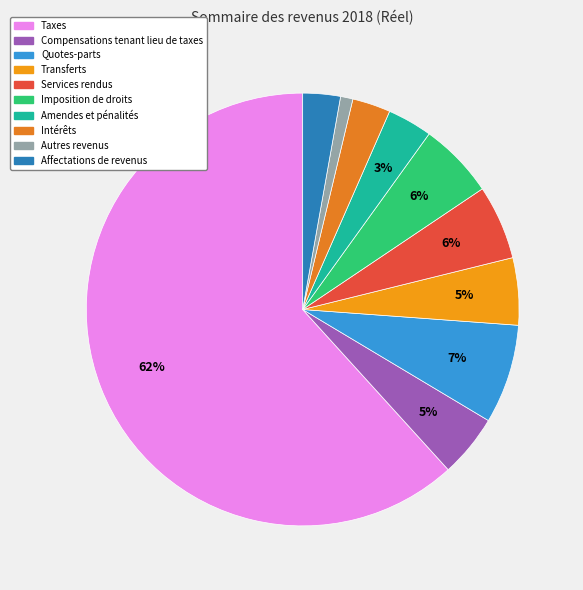

What is the change in value from Quotes-parts to Amendes et pénalités?

-229071.8